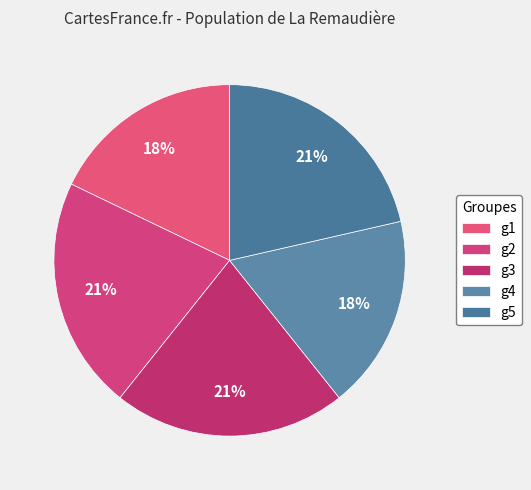

True or false: g2 accounts for 1% of the total.

False